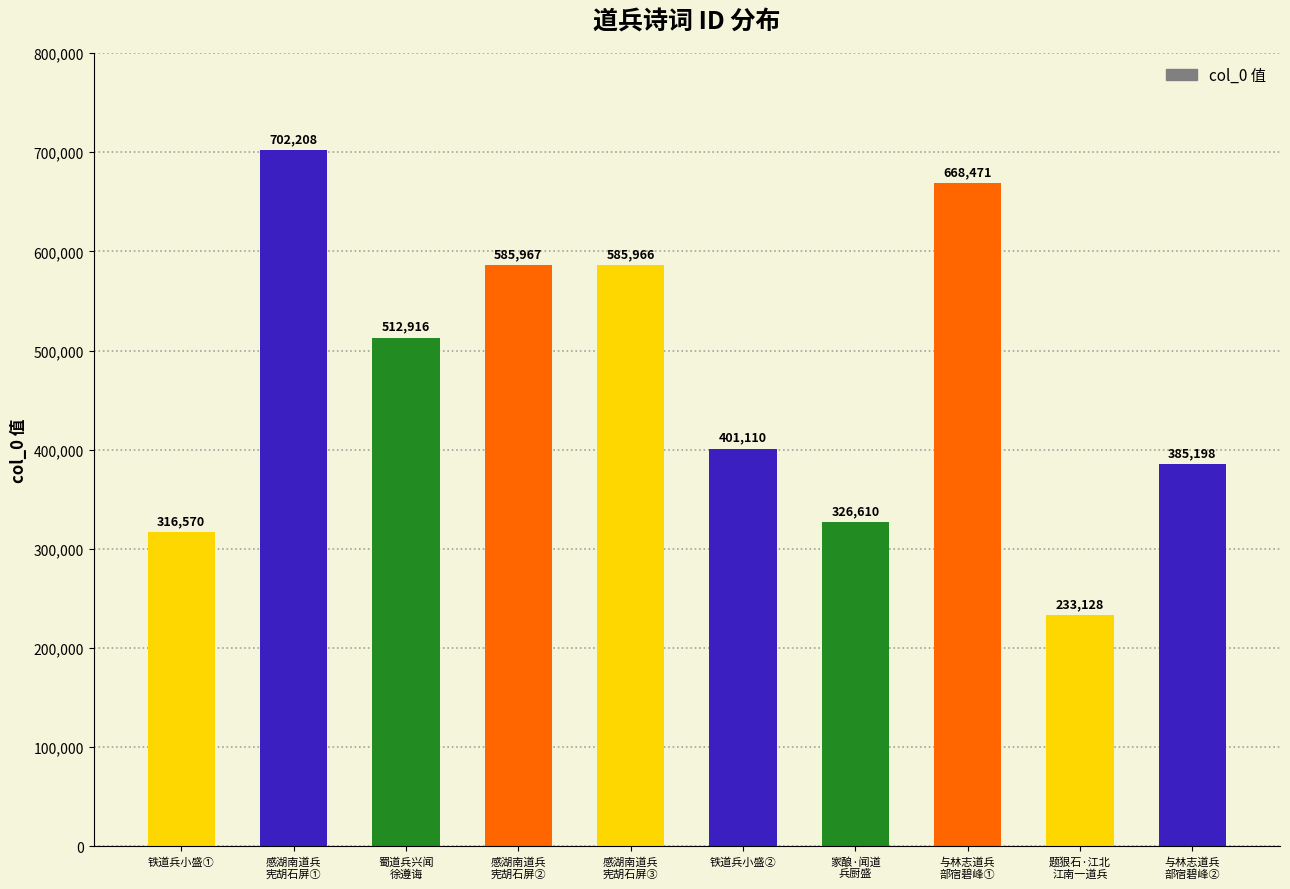

List the labels in order of value, largest first.

感湖南道兵
宪胡石屏①, 与林志道兵
部宿碧峰①, 感湖南道兵
宪胡石屏②, 感湖南道兵
宪胡石屏③, 蜀道兵兴闻
徐遵诲, 铁道兵小盛②, 与林志道兵
部宿碧峰②, 家酿·闻道
兵厨盛, 铁道兵小盛①, 题狠石·江北
江南一道兵